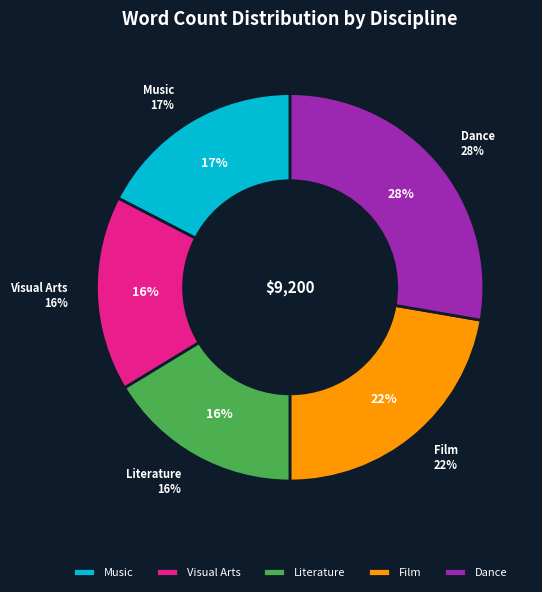

Rank the categories by value from lowest to highest.

Visual Arts, Literature, Music, Film, Dance